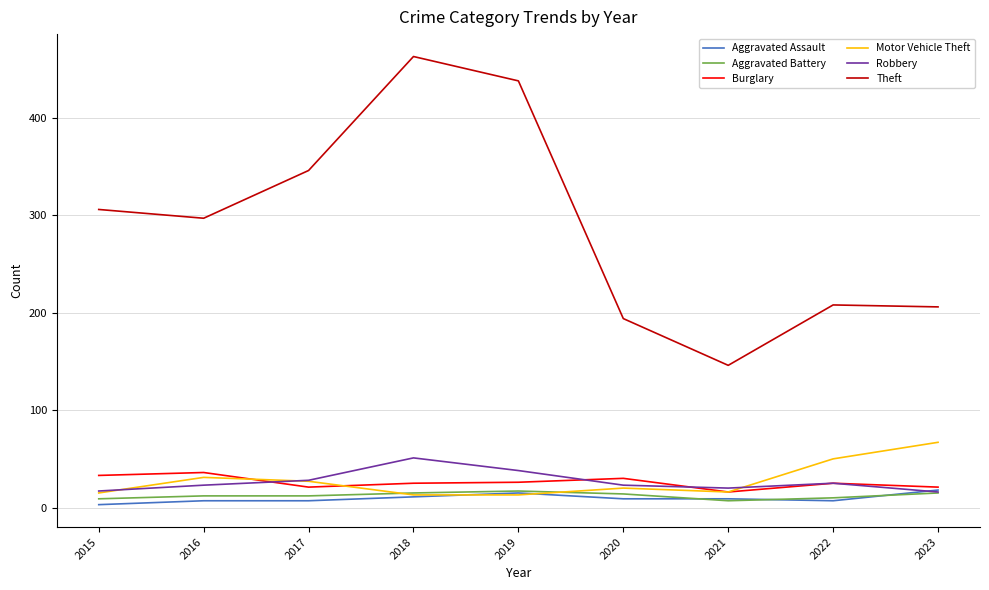

Between 2015 and 2021, which series saw the biggest shift?

Theft